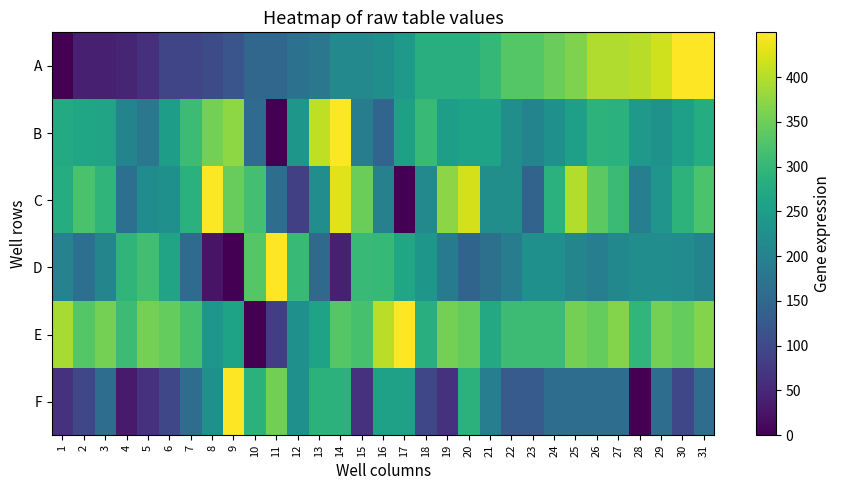

Reading left to right, transcribe all the data shown in this chart.

A: 1=0.0	2=39.6	3=39.8	4=46.1	5=60.3	6=93.7	7=93.9	8=102.0	9=118.2	10=147.9	11=149.3	12=169.8	13=177.8	14=212.4	15=212.7	16=223.4	17=243.1	18=282.1	19=282.4	20=283.7	21=300.2	22=330.8	23=331.1	24=347.1	25=362.9	26=396.2	27=396.4	28=401.2	29=418.1	30=449.8	31=450.0
B: 1=275.4	2=265.4	3=263.6	4=202.7	5=178.9	6=252.9	7=308.2	8=355.4	9=373.5	10=158.0	11=0.0	12=238.0	13=406.3	14=450.0	15=188.6	16=146.8	17=256.1	18=303.9	19=252.6	20=261.4	21=261.4	22=223.0	23=202.7	24=225.8	25=253.6	26=291.4	27=286.7	28=243.9	29=229.8	30=254.8	31=278.6
C: 1=278.2	2=321.1	3=294.1	4=164.5	5=219.4	6=226.0	7=286.8	8=450.0	9=346.3	10=315.9	11=161.2	12=85.2	13=221.4	14=430.2	15=348.9	16=195.6	17=0.0	18=212.1	19=372.0	20=420.3	21=222.7	22=222.0	23=144.1	24=287.4	25=398.5	26=337.0	27=306.6	28=191.6	29=234.6	30=290.7	31=321.8
D: 1=199.7	2=165.0	3=205.5	4=293.9	5=313.2	6=261.9	7=157.3	8=23.5	9=0.0	10=331.0	11=450.0	12=303.9	13=156.0	14=40.3	15=303.1	16=301.5	17=265.0	18=237.7	19=186.3	20=145.5	21=165.6	22=189.8	23=226.6	24=226.6	25=204.4	26=191.6	27=209.4	28=219.8	29=219.8	30=216.6	31=202.3
E: 1=390.8	2=331.6	3=355.3	4=307.9	5=355.3	6=343.4	7=319.7	8=236.8	9=260.5	10=0.0	11=82.9	12=225.0	13=260.5	14=331.6	15=319.7	16=402.6	17=450.0	18=284.2	19=355.3	20=343.4	21=272.4	22=307.9	23=307.9	24=307.9	25=355.3	26=343.4	27=367.1	28=296.1	29=355.3	30=343.4	31=367.1
F: 1=64.3	2=96.4	3=160.7	4=32.1	5=64.3	6=96.4	7=160.7	8=225.0	9=450.0	10=289.3	11=353.6	12=225.0	13=289.3	14=289.3	15=64.3	16=257.1	17=257.1	18=96.4	19=64.3	20=289.3	21=192.9	22=128.6	23=128.6	24=160.7	25=160.7	26=160.7	27=160.7	28=0.0	29=160.7	30=96.4	31=160.7